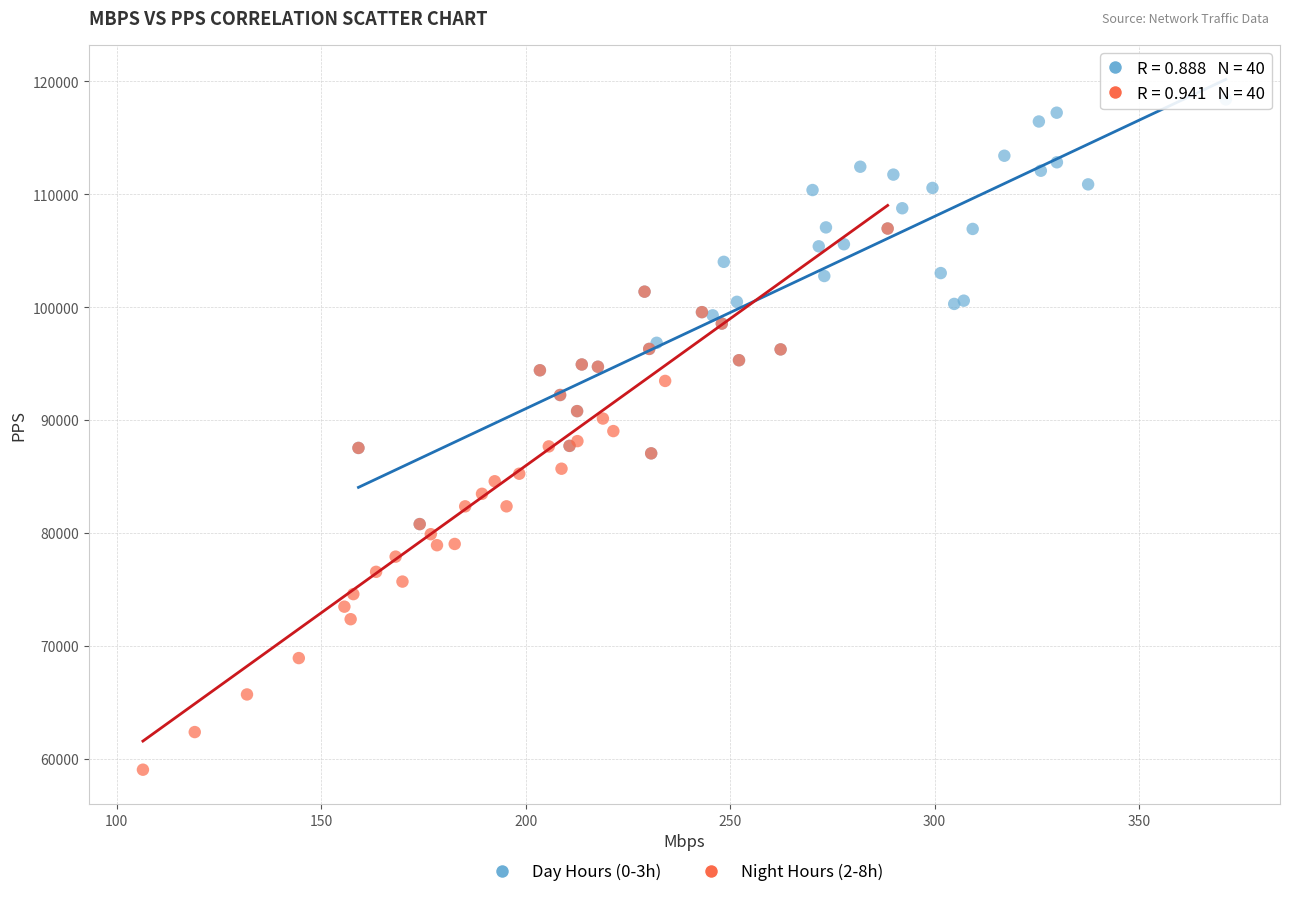

Which series contains the lowest Y value?

Night Hours (2-8h)